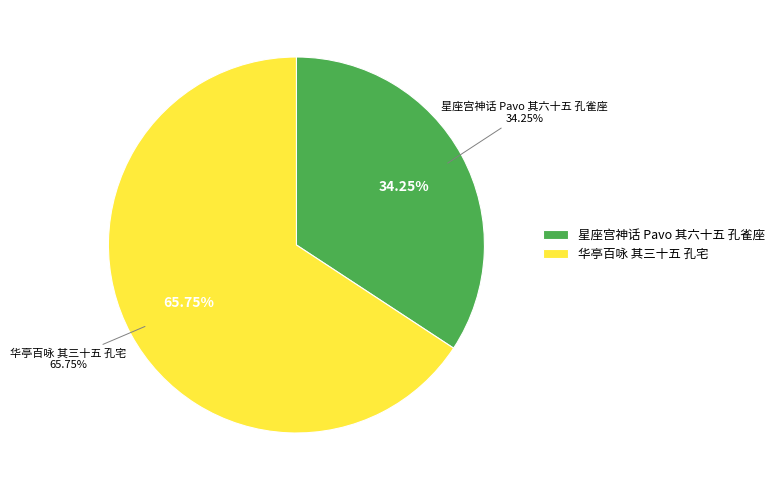

Does 华亭百咏 其三十五 孔宅 represent more than half of the total?

Yes